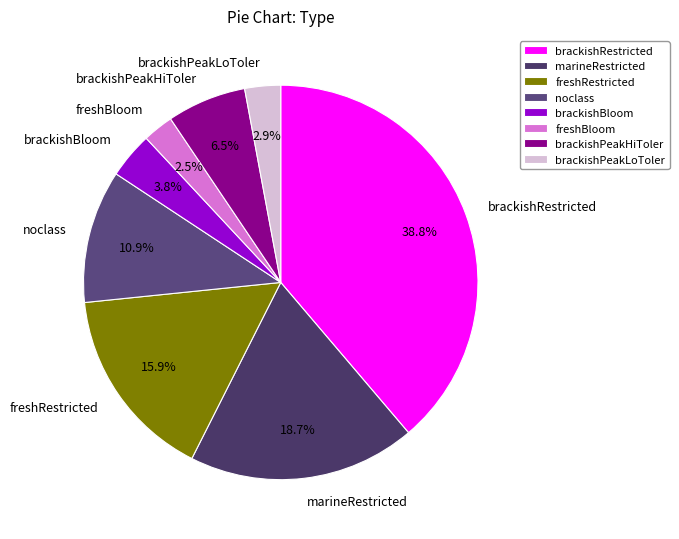

Is there a majority slice in this chart?

No